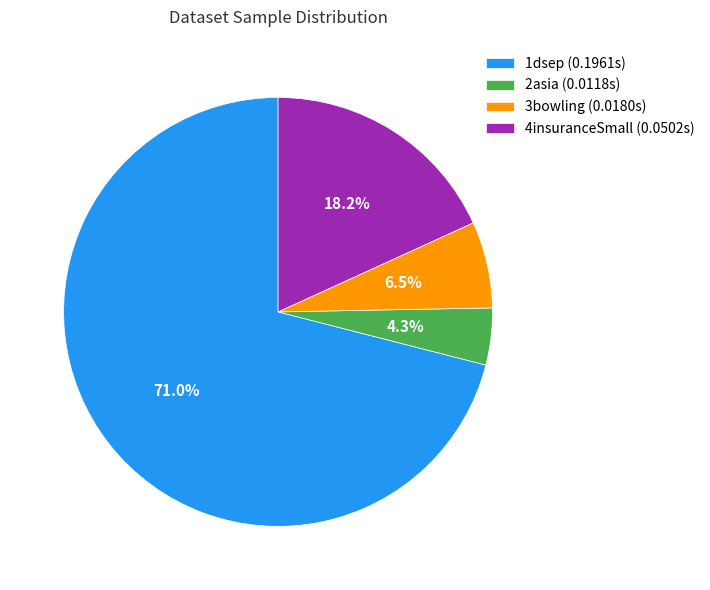

Is 1dsep (0.1961s) the majority of the pie?

Yes